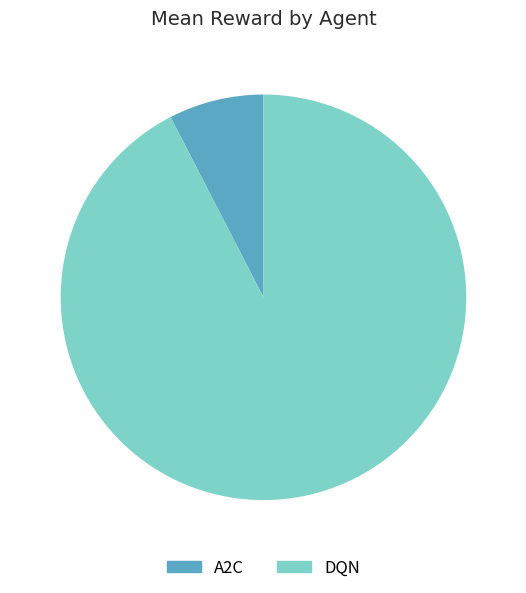

Is the sum of A2C and DQN greater than half?

Yes